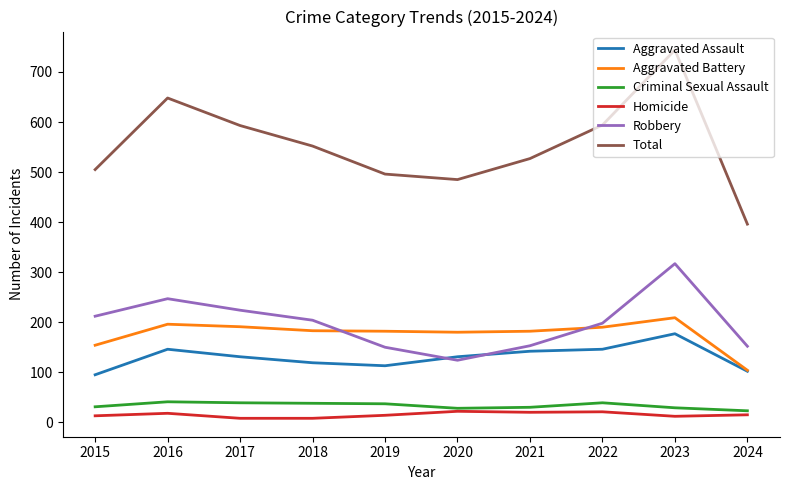

At 2018, list the series in order from largest to smallest.

Total, Robbery, Aggravated Battery, Aggravated Assault, Criminal Sexual Assault, Homicide